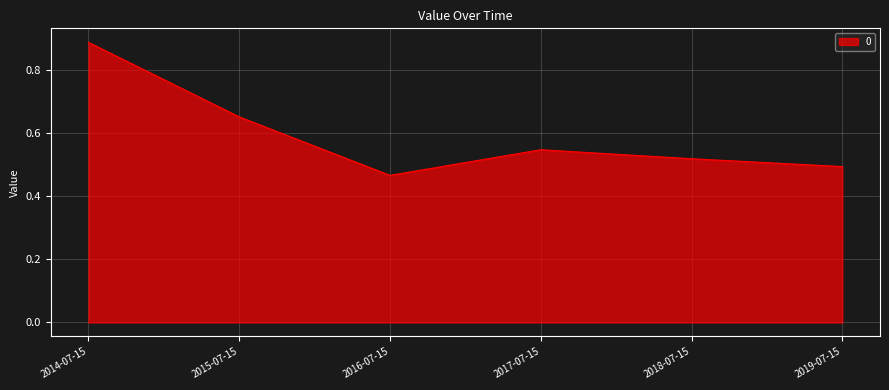

What position from the right is 2015-07-15?

5